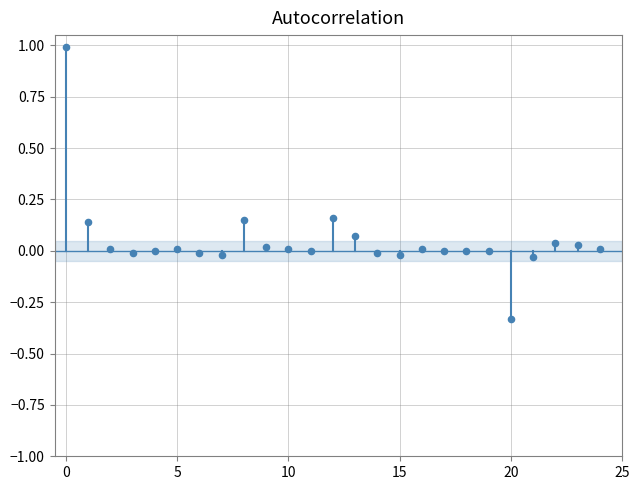

How many points are shown in the scatter plot?

25